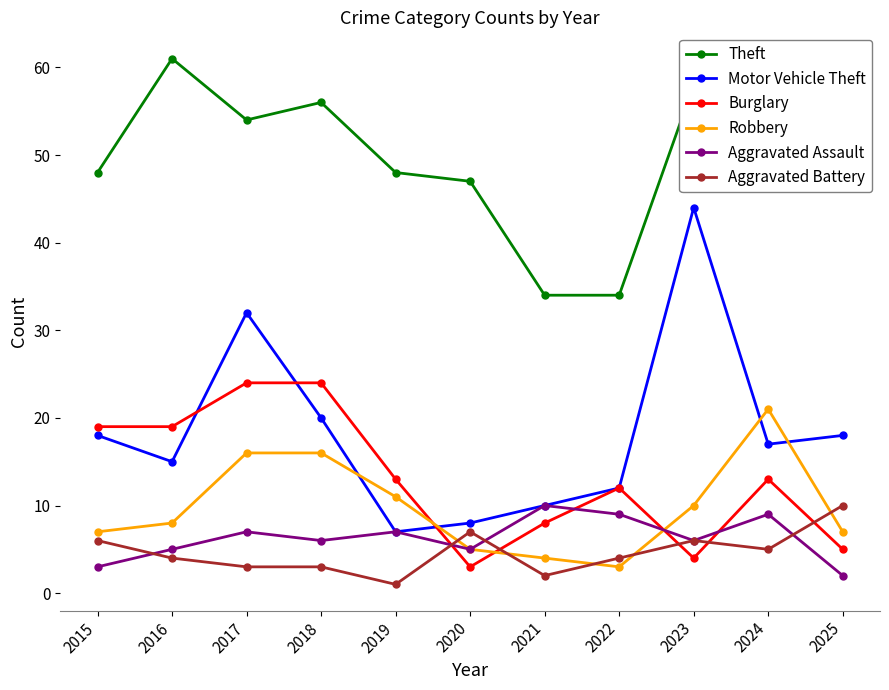

True or false: Burglary has more than 1 points higher than both neighbors.

True